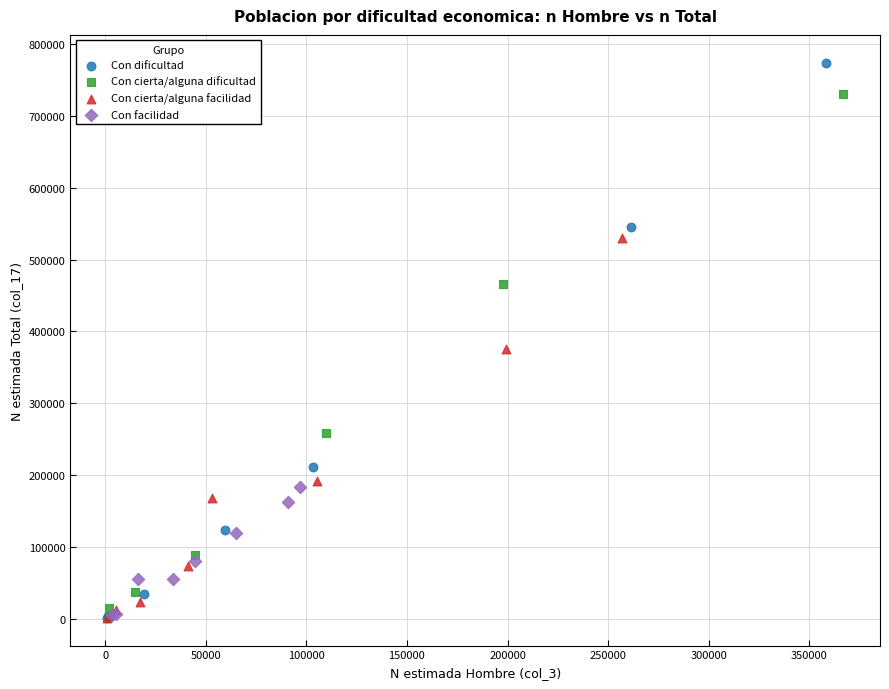

Which series reaches the maximum Y coordinate?

Con dificultad